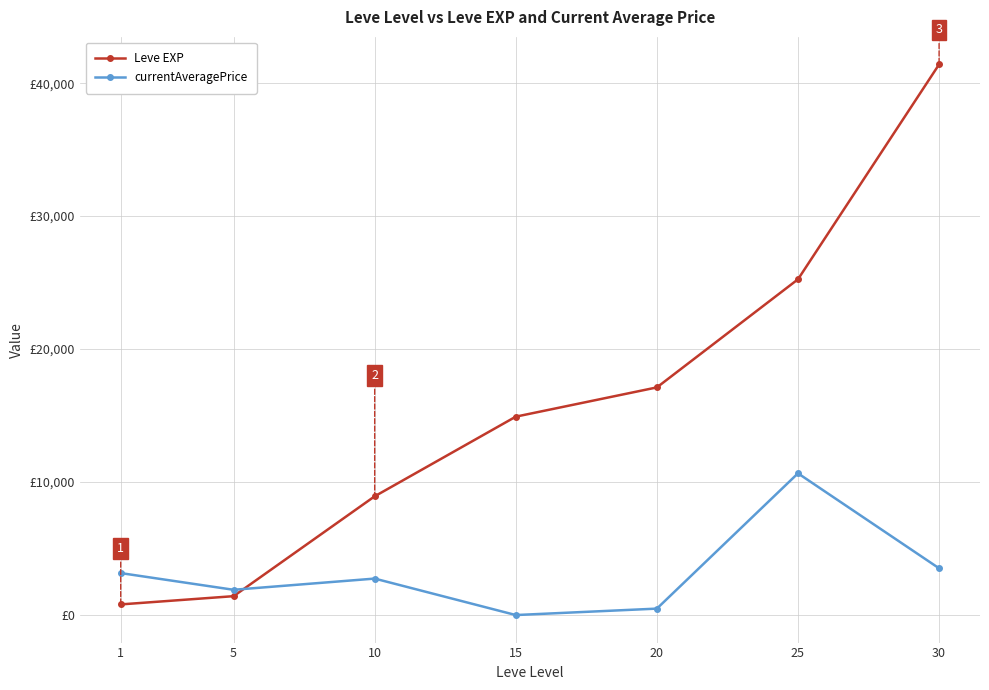

True or false: Leve EXP and currentAveragePrice cross at least once.

True